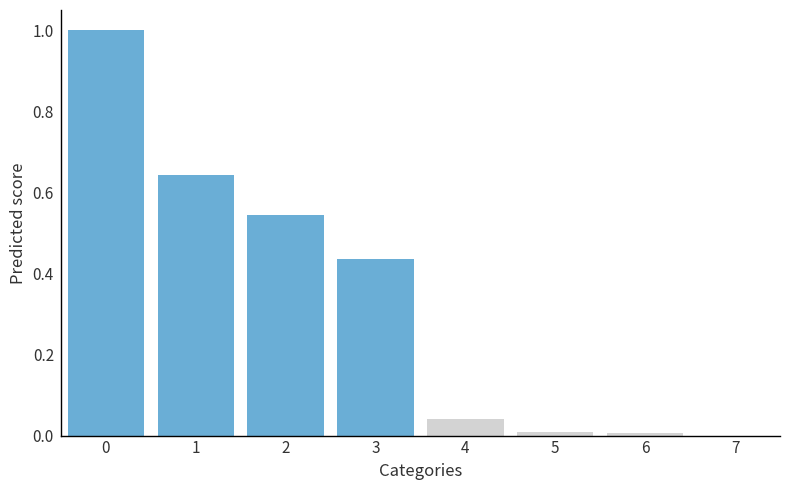

True or false: the data shows 0.0 at 7.

True